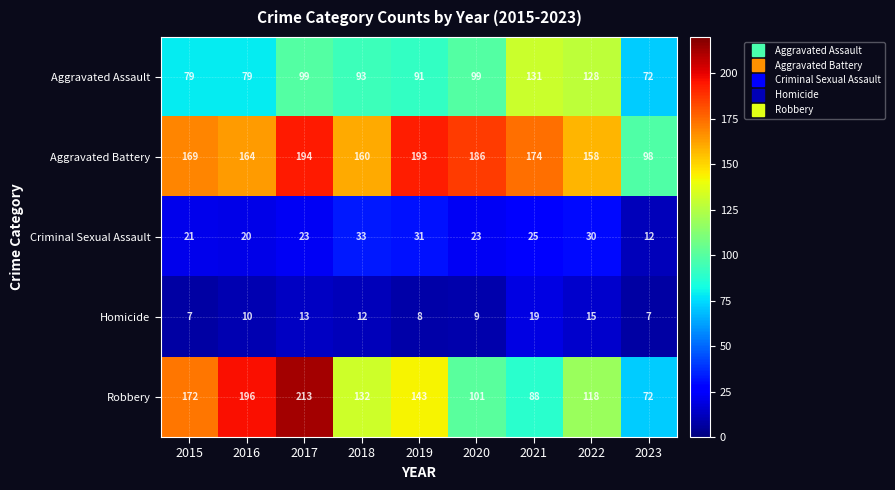

Is it true that Criminal Sexual Assault equals 8 at 2020?

False